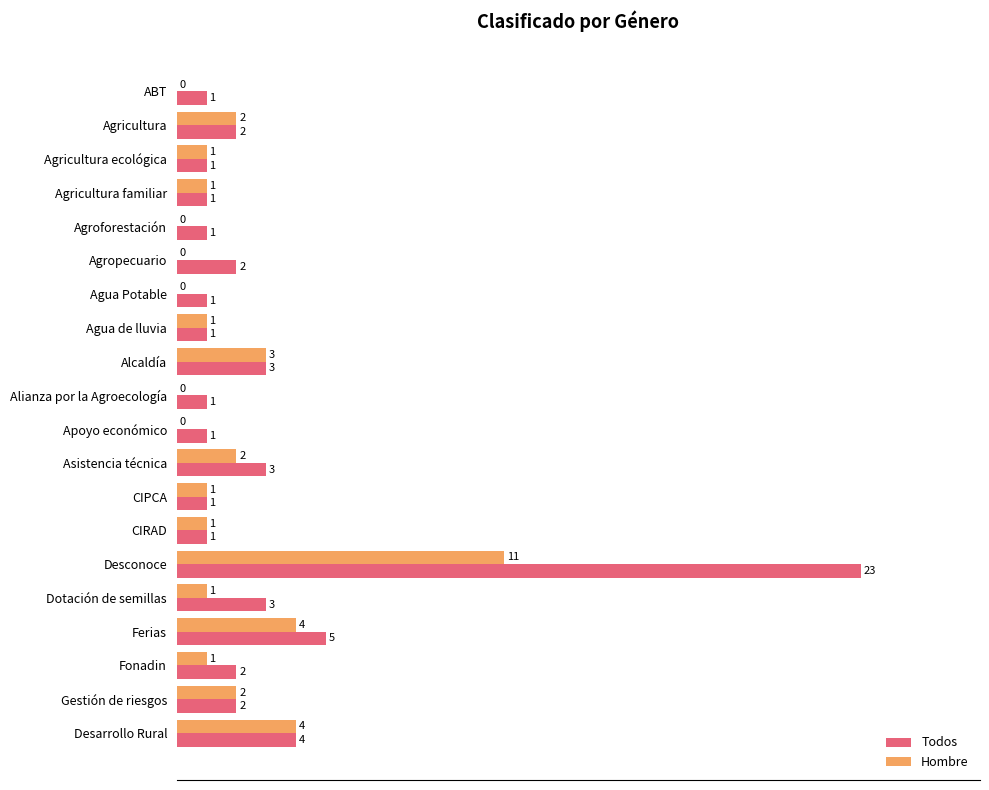

What is the sum of all Todos values?

59